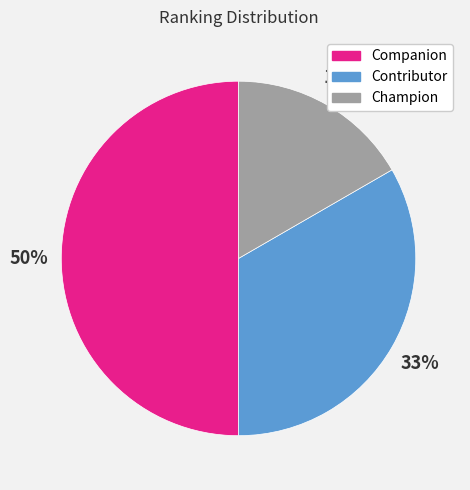

Combined, do Companion and Contributor account for over 50%?

Yes